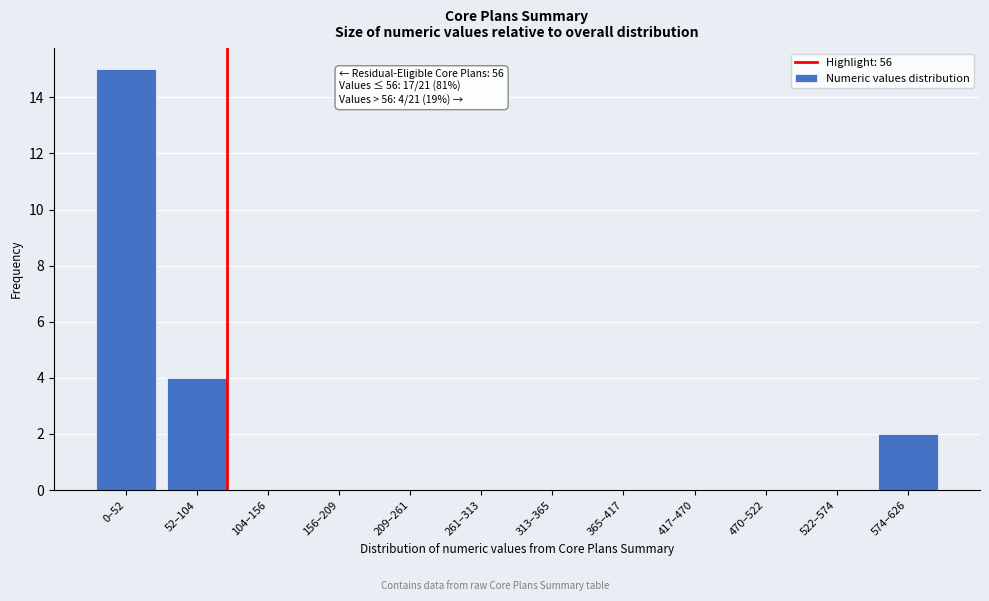

Reading left to right, extract all data points from this chart.

0–52=15	52–104=4	104–156=0	156–209=0	209–261=0	261–313=0	313–365=0	365–417=0	417–470=0	470–522=0	522–574=0	574–626=2